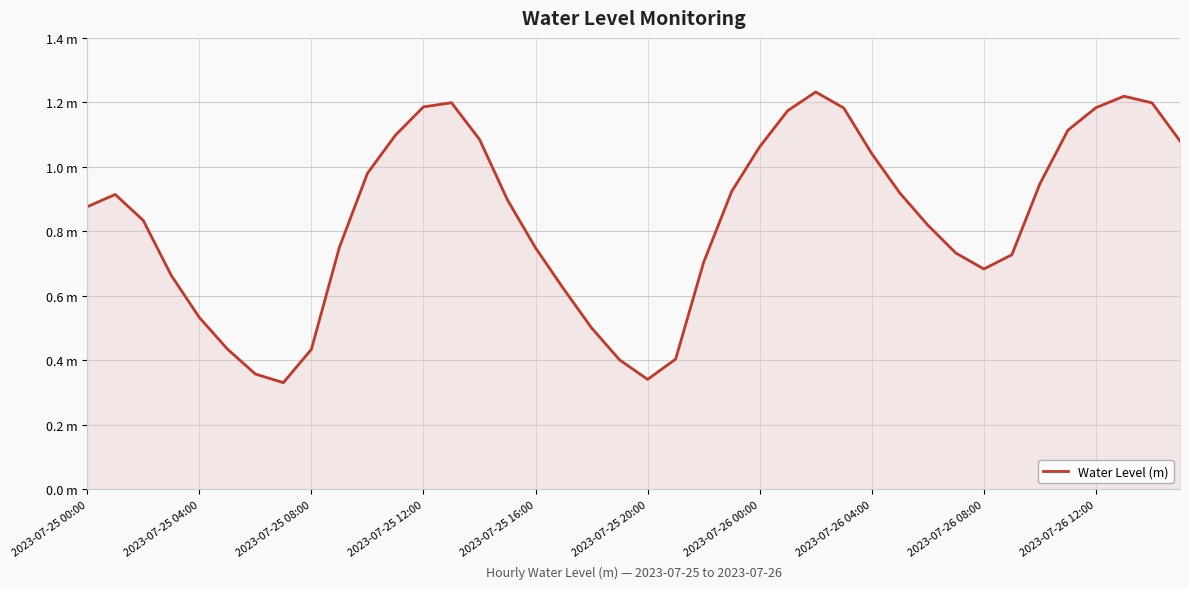

What is the difference between the second highest and second lowest values?

0.9